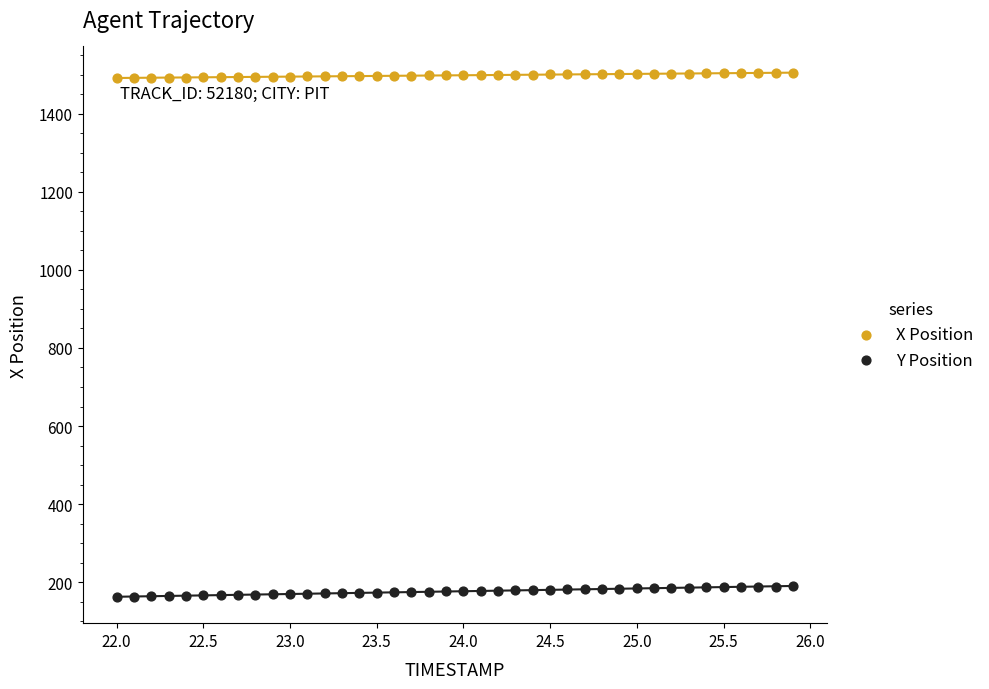

Across all data points, what is the range of Y values (max minus min)?

1342.9